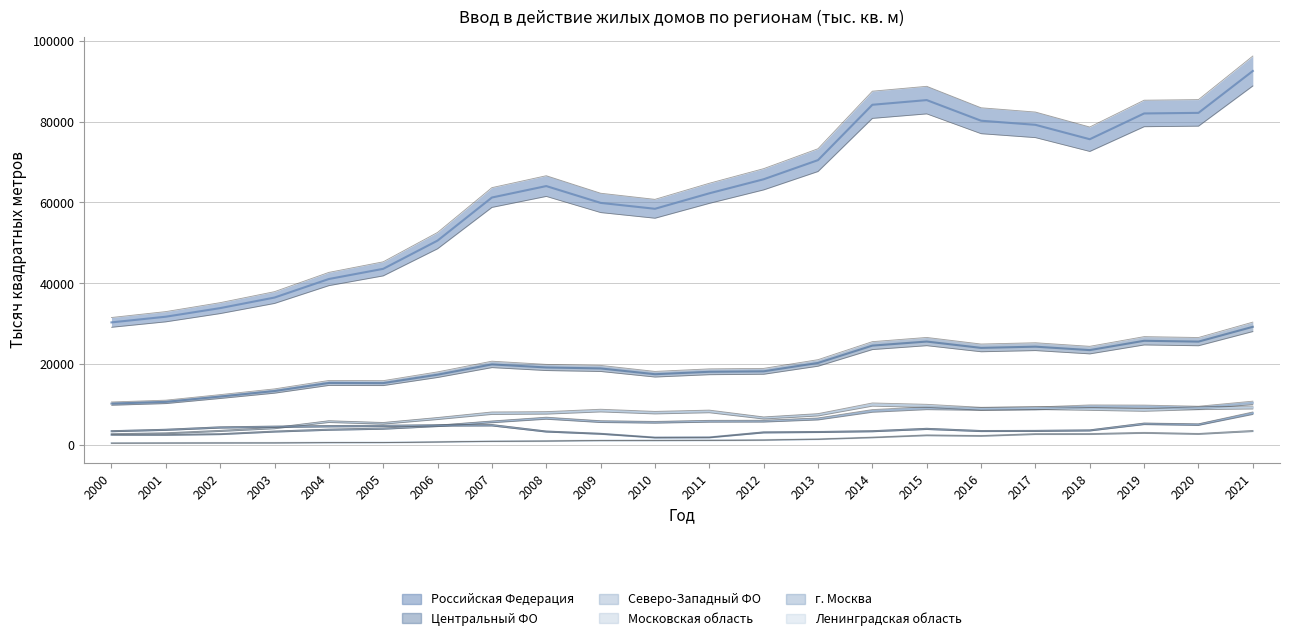

What is the average value of the г. Москва series?

3904.1